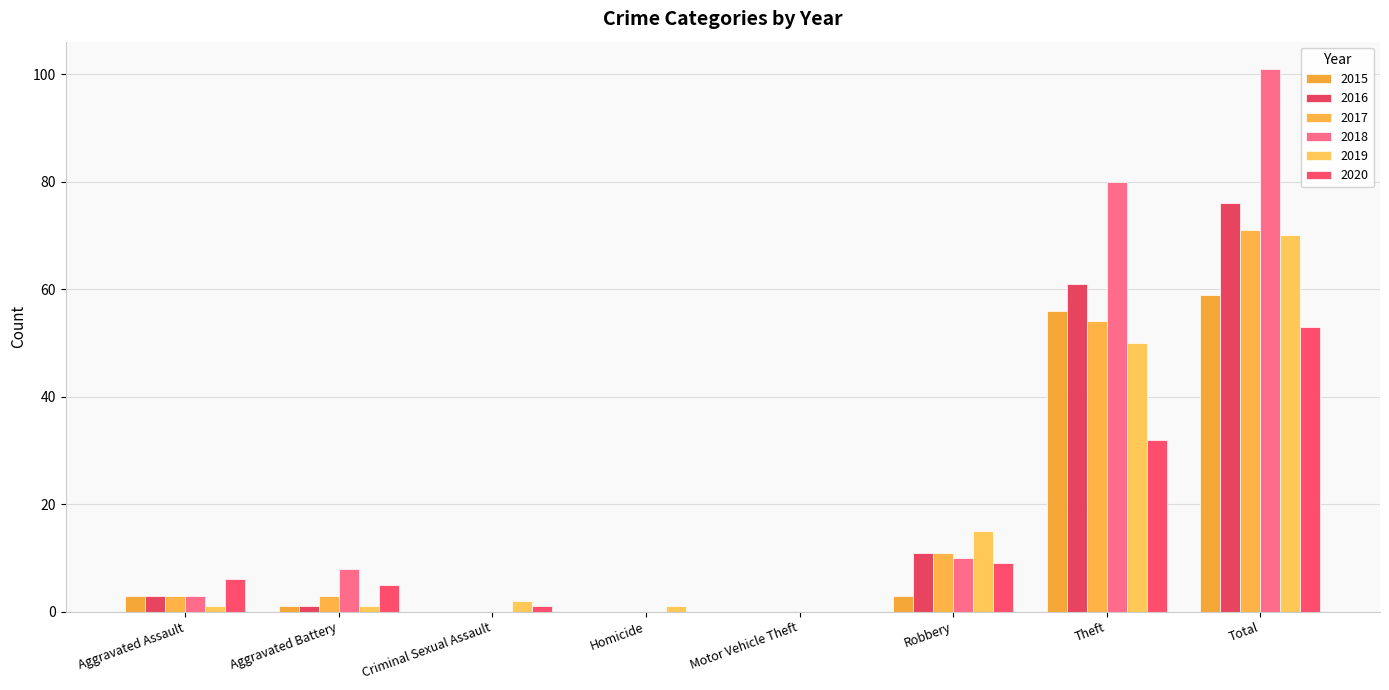

What is the total value across all series at Homicide?

1